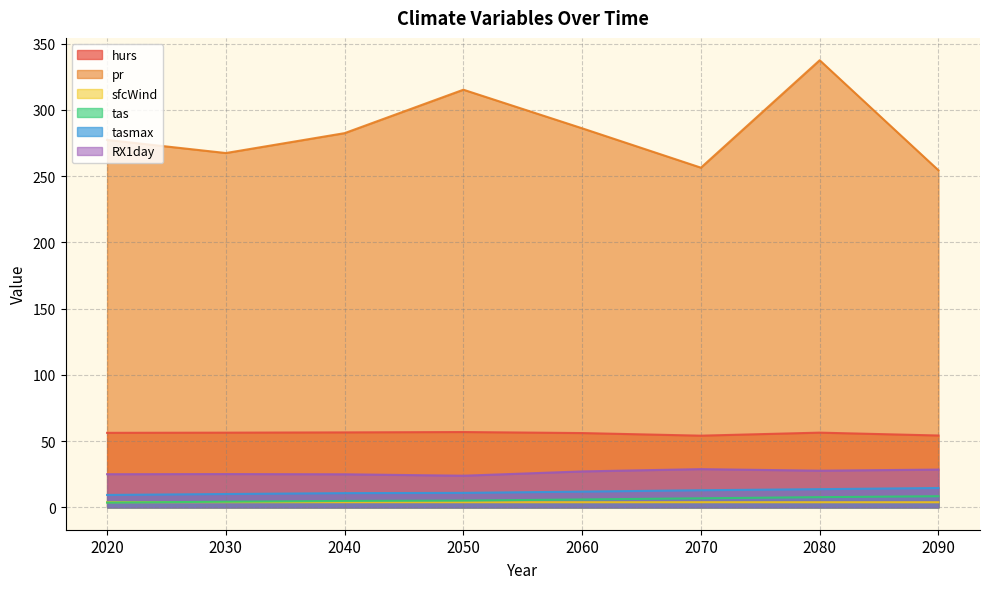

What is the approximate value of hurs at 2090?

54.2